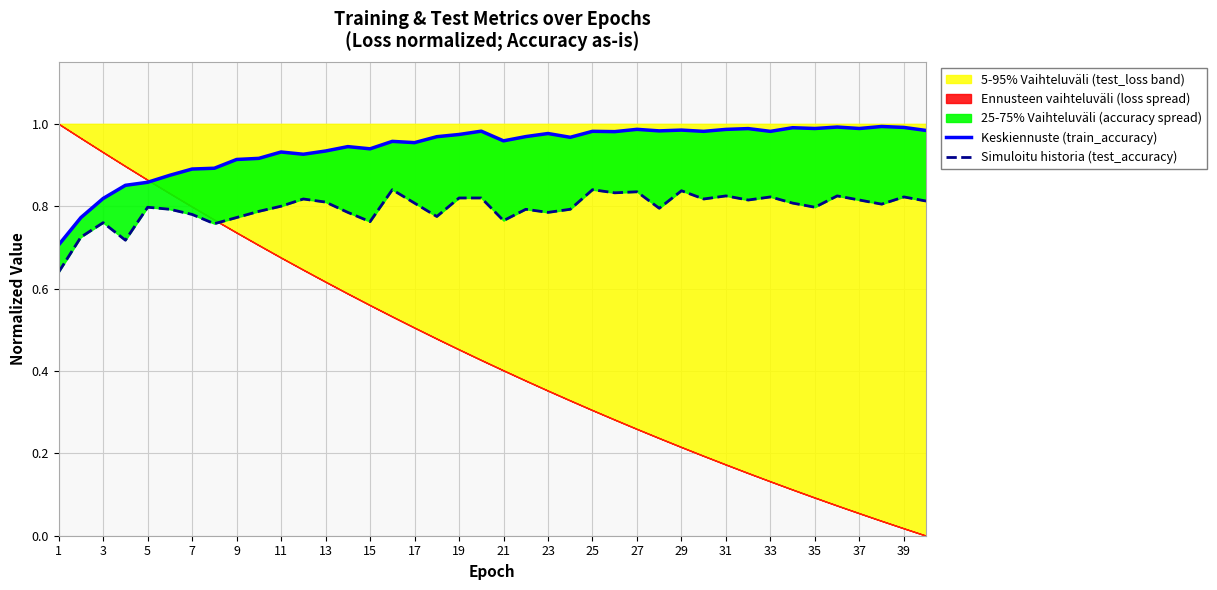

Which category has the lowest value across all series?

1